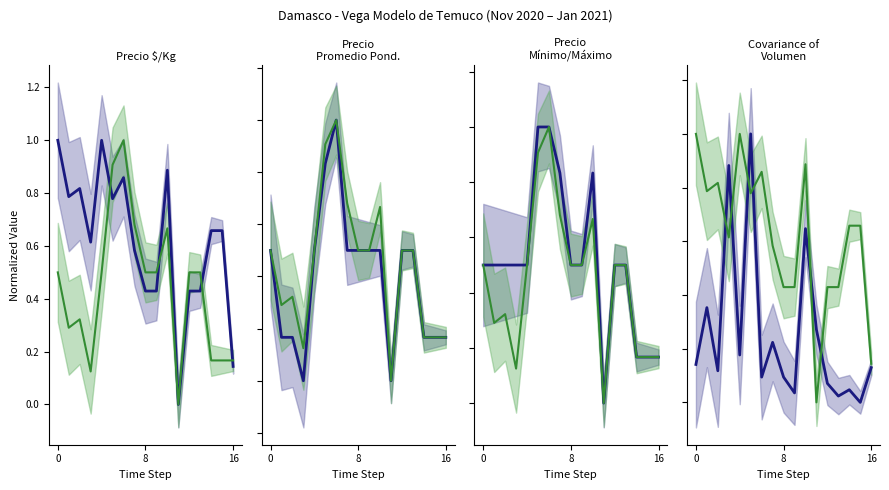

What is the label of the 13th point from the right?

4